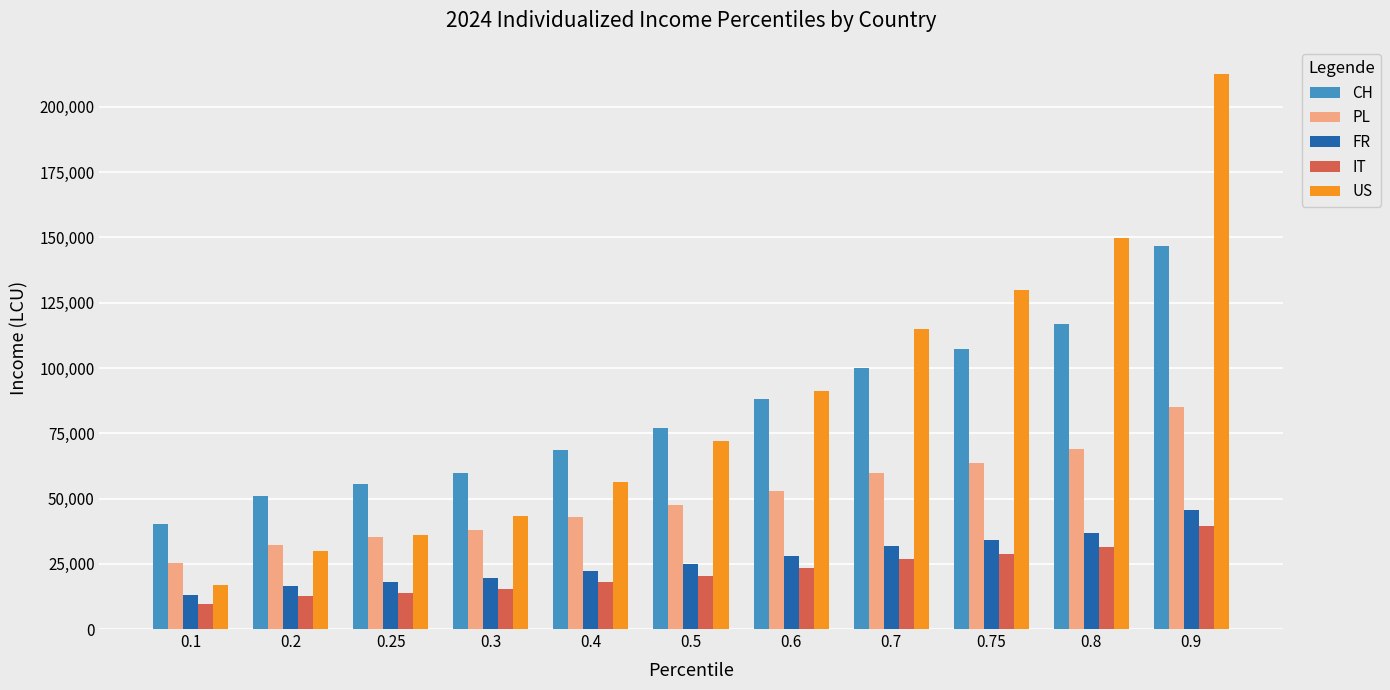

What is the label of the 10th bar from the right?

0.2